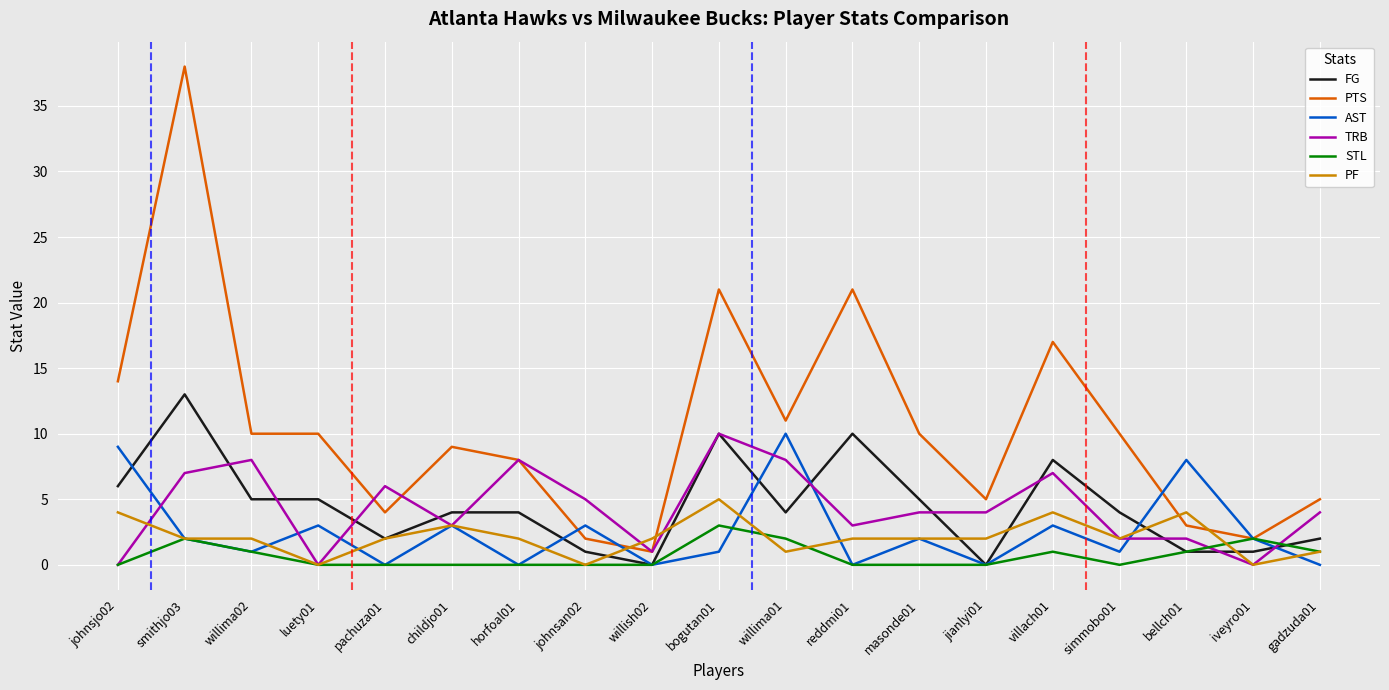

Where do PF and PTS first cross each other?

johnsan02 and willish02